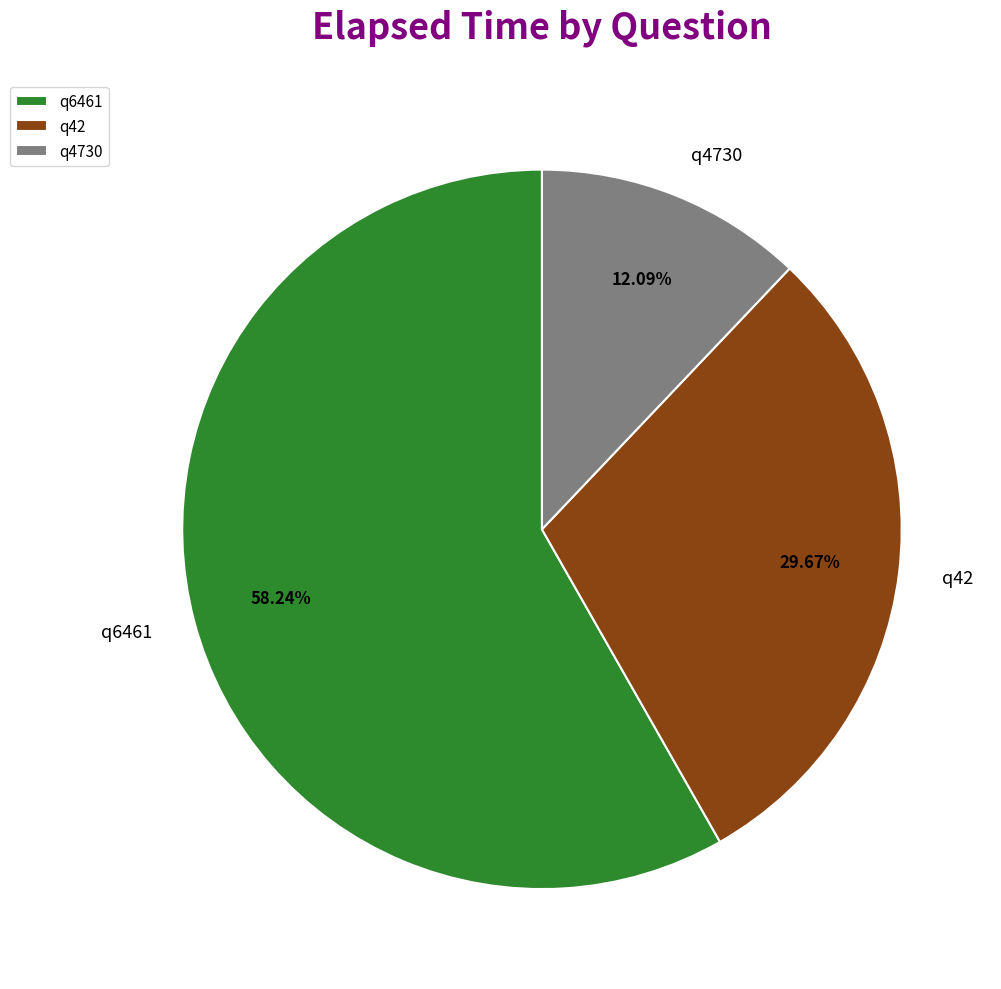

What is the largest slice in the pie chart?

q6461